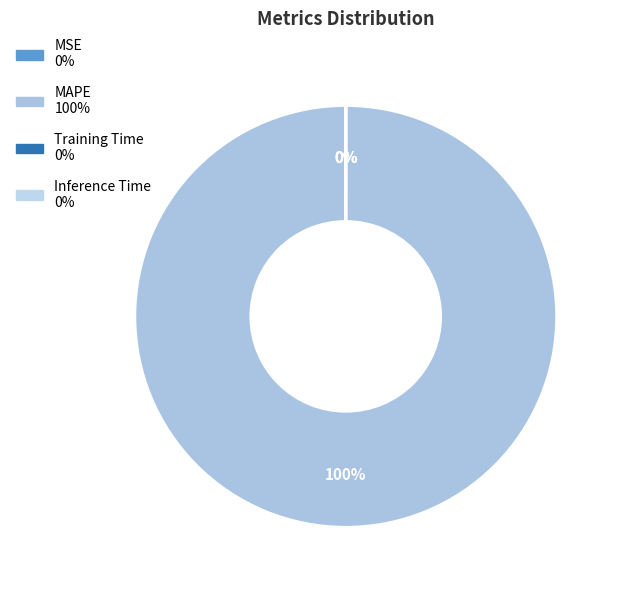

What is the largest slice in the pie chart?

MAPE